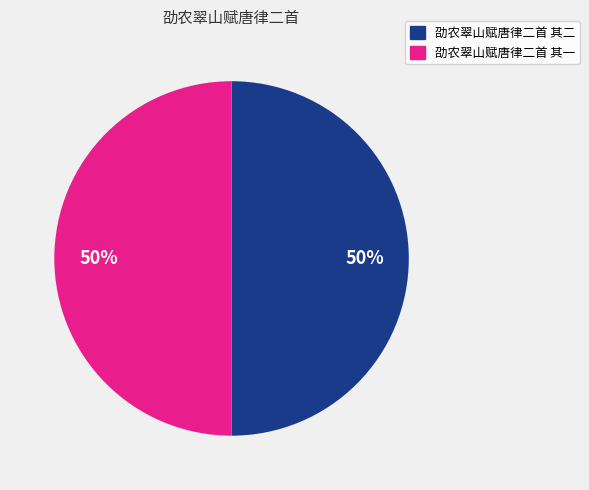

Is the sum of 劭农翠山赋唐律二首 其一 and 劭农翠山赋唐律二首 其二 greater than half?

Yes